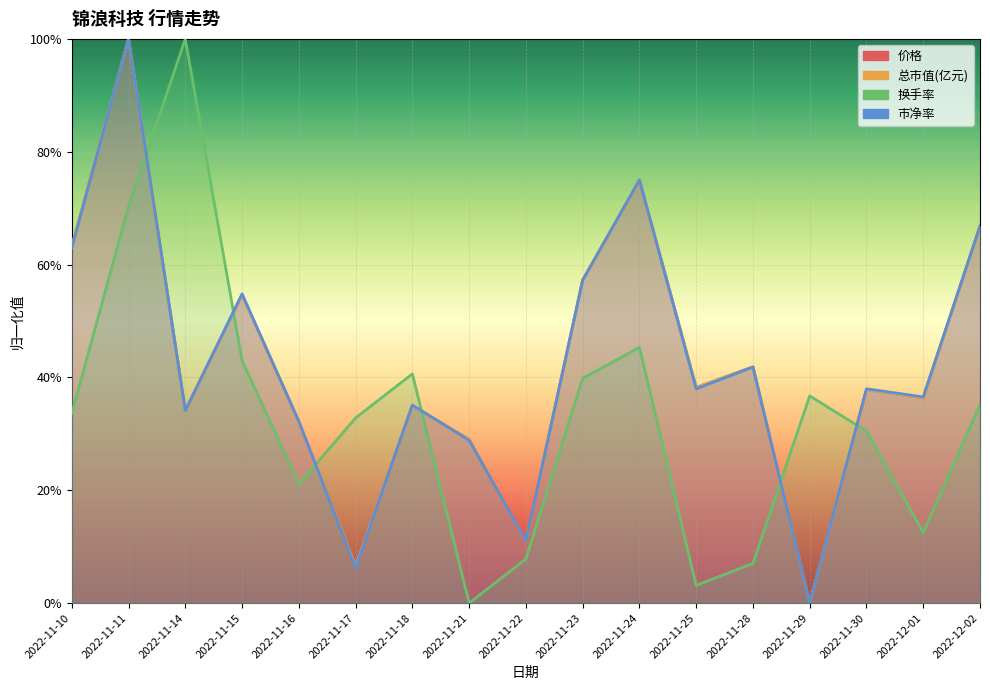

Rank the categories by 价格 value from lowest to highest.

2022-11-29, 2022-11-17, 2022-11-22, 2022-11-21, 2022-11-16, 2022-11-14, 2022-11-18, 2022-12-01, 2022-11-30, 2022-11-25, 2022-11-28, 2022-11-15, 2022-11-23, 2022-11-10, 2022-12-02, 2022-11-24, 2022-11-11